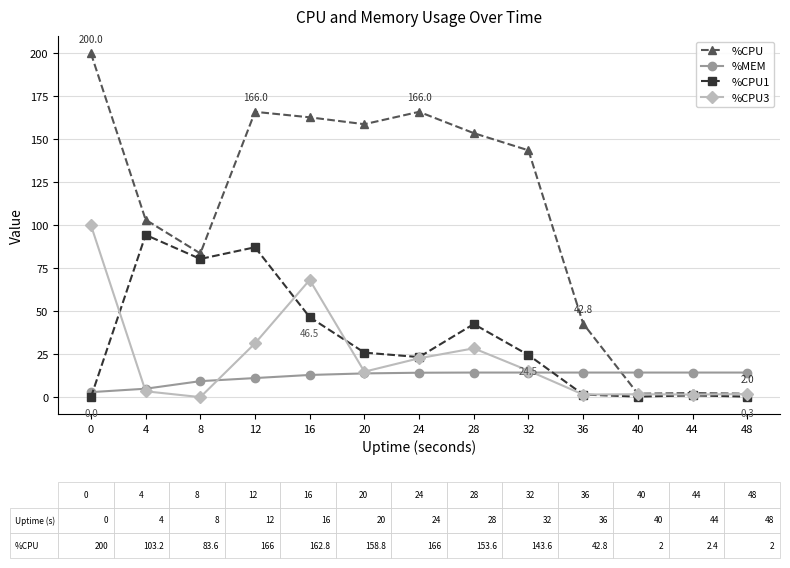

True or false: %CPU3 has a value of 43.1 at 28.

False